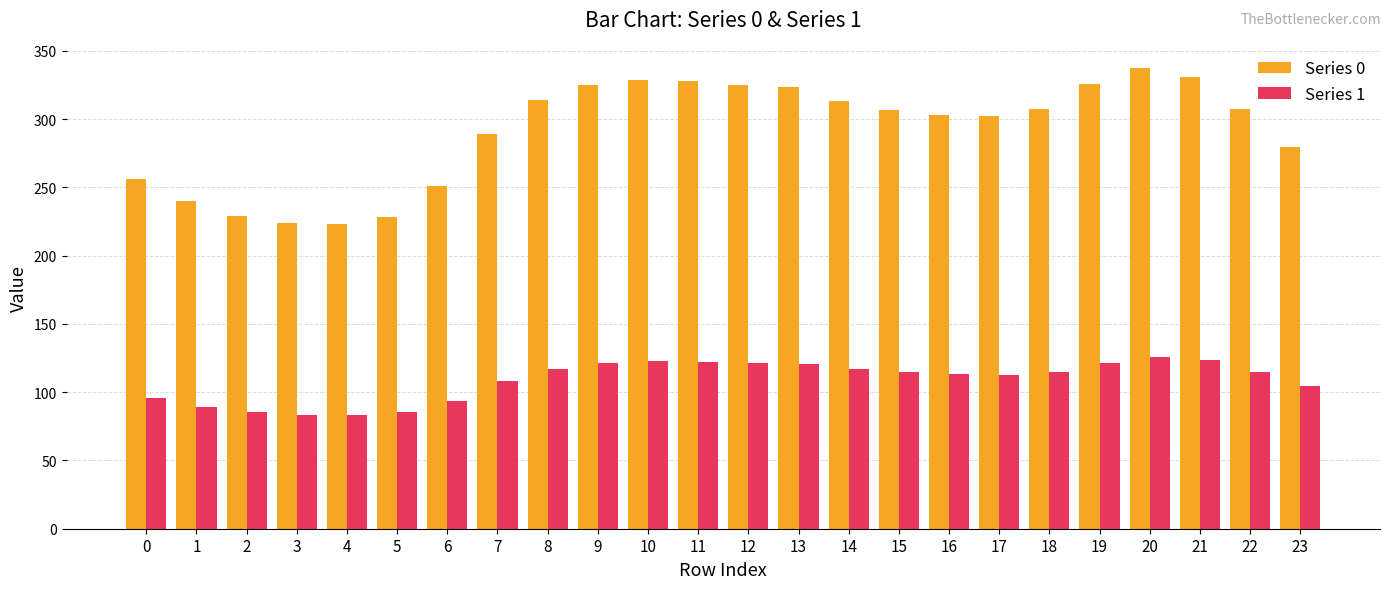

What is the maximum value shown in the chart?

337.2